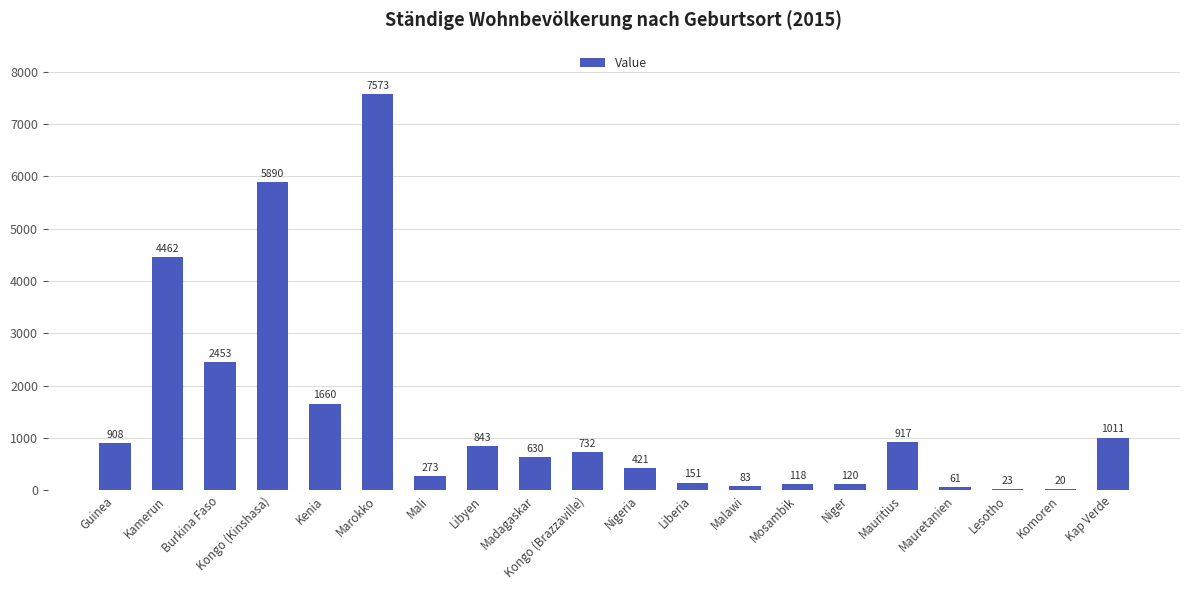

At which label does the data first exceed 732?

Guinea